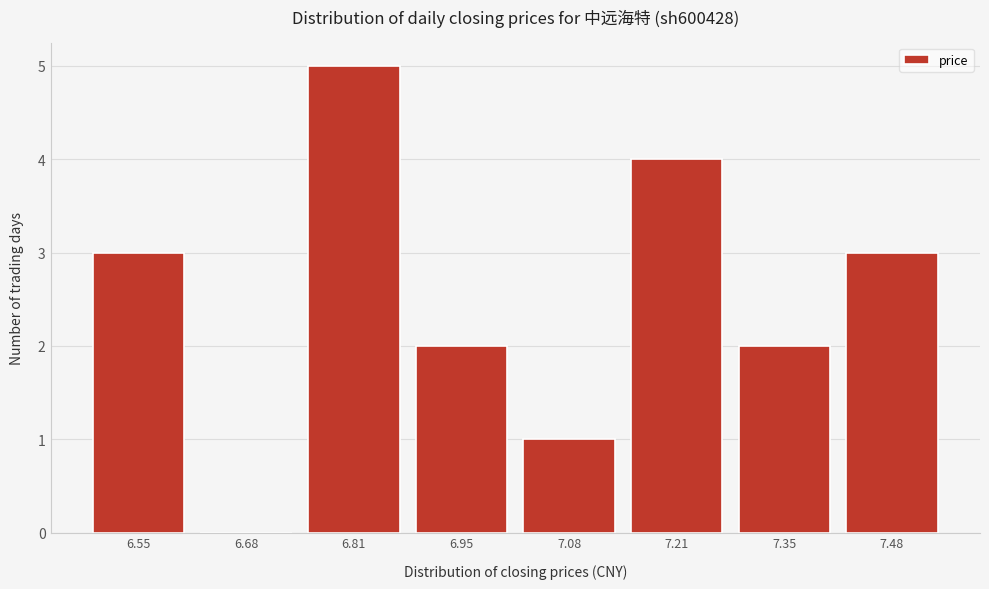

Reading left to right, extract all data points from this chart.

6.55=3	6.68=0	6.81=5	6.95=2	7.08=1	7.21=4	7.35=2	7.48=3